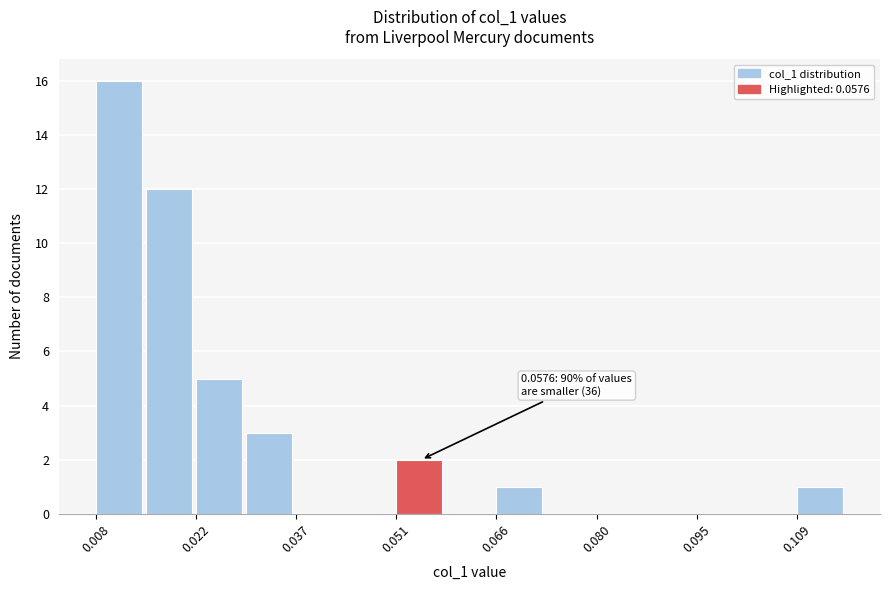

Read against the x-axis, roughly where is the centre of the tallest bar?

0.012